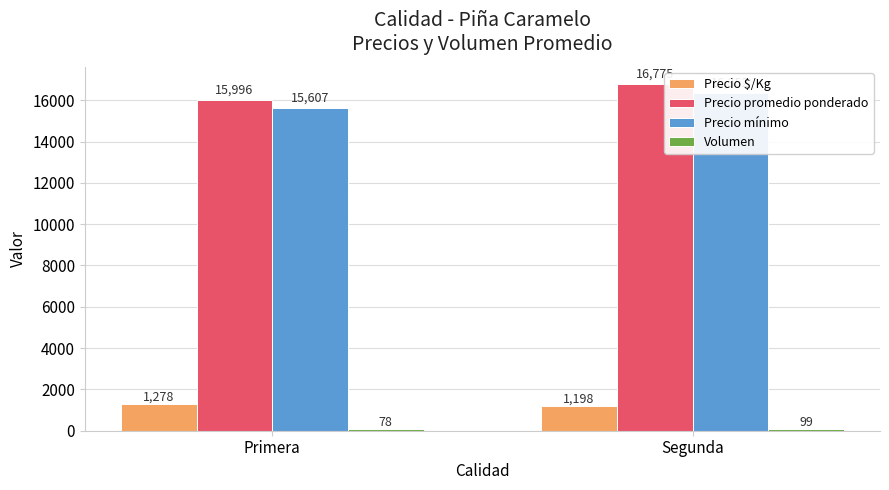

What is the label of the 2nd bar from the right?

Primera